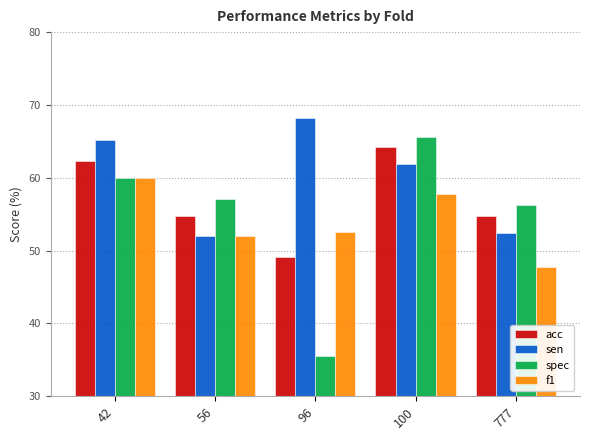

List the series in order of their peak value, lowest first.

f1, acc, spec, sen